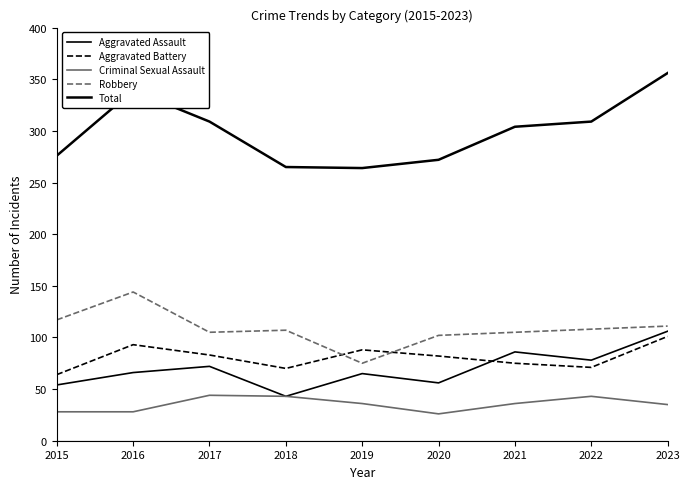

True or false: Criminal Sexual Assault and Aggravated Assault cross at least once.

False